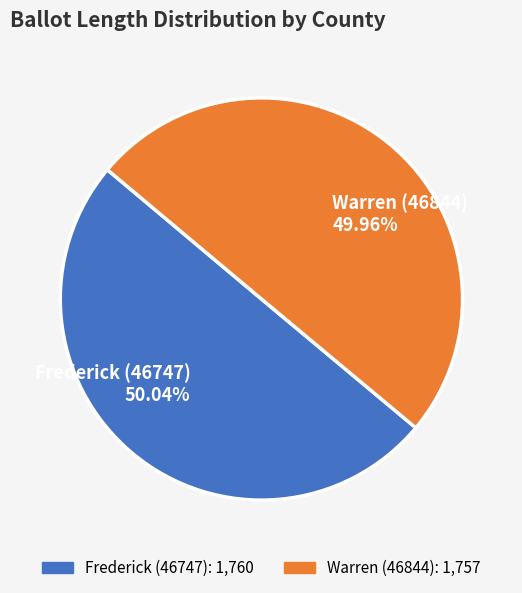

What percentage is the Warren (46844) slice, to the nearest percent?

50%